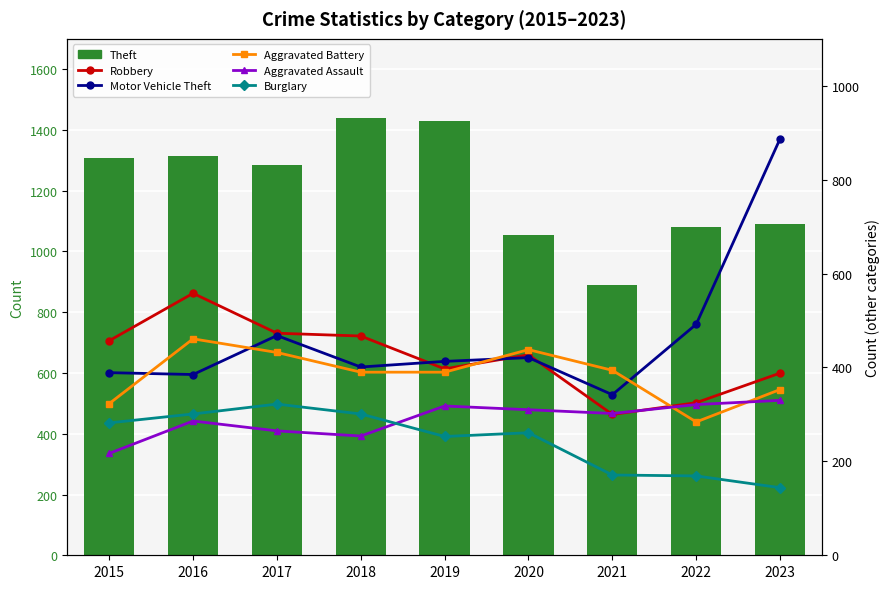

What is the value of the Theft bar at the 6th from the left?

1054